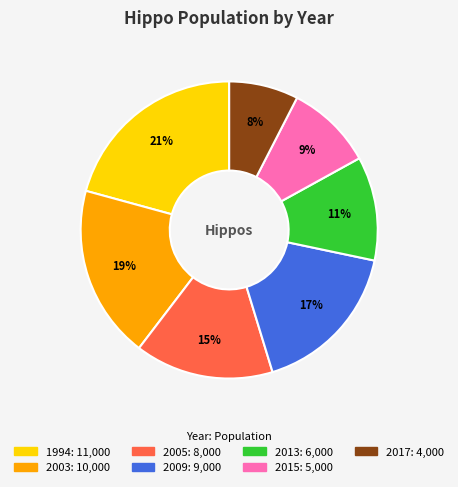

Is the sum of 2013 and 2005 greater than half?

No